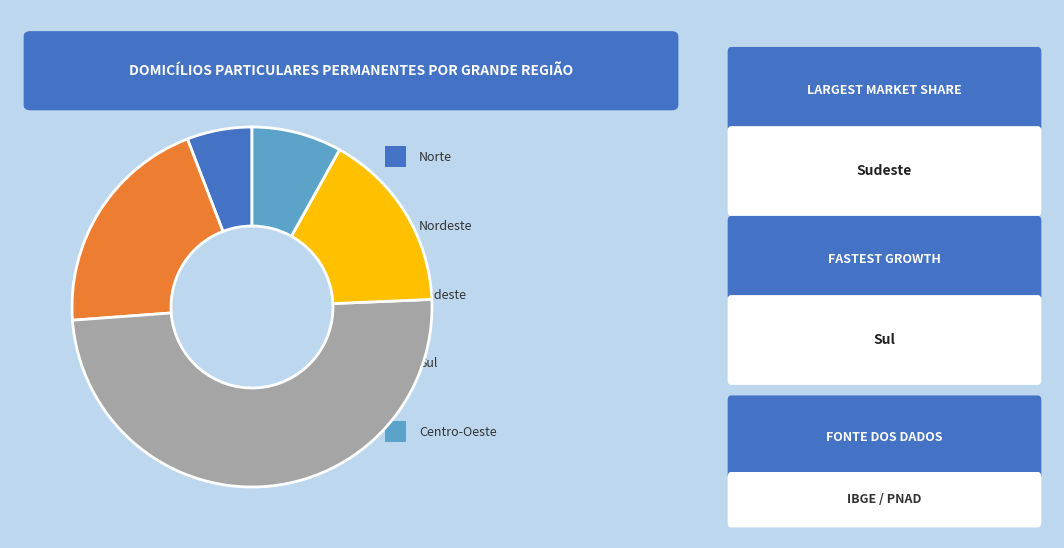

Does any single category account for the majority?

No